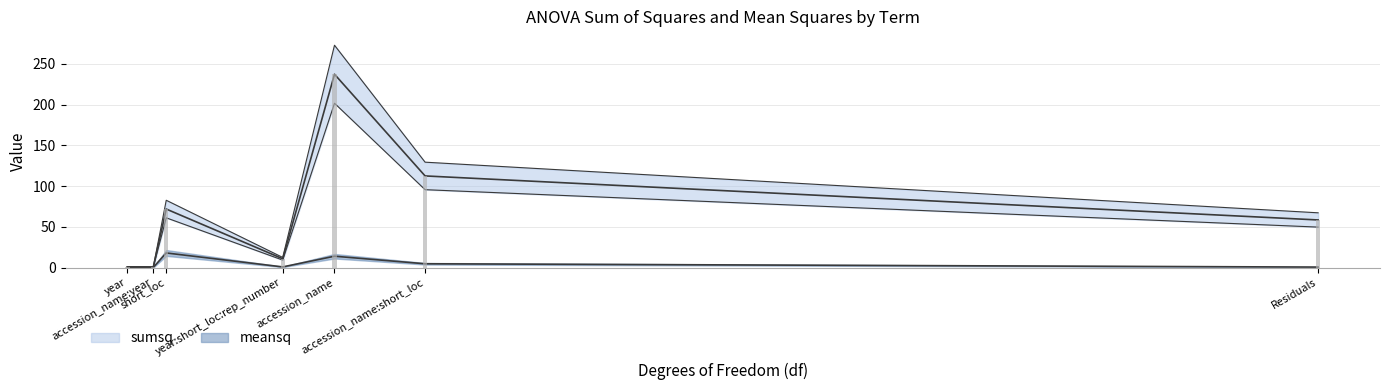

Which series has the widest spread of values?

sumsq